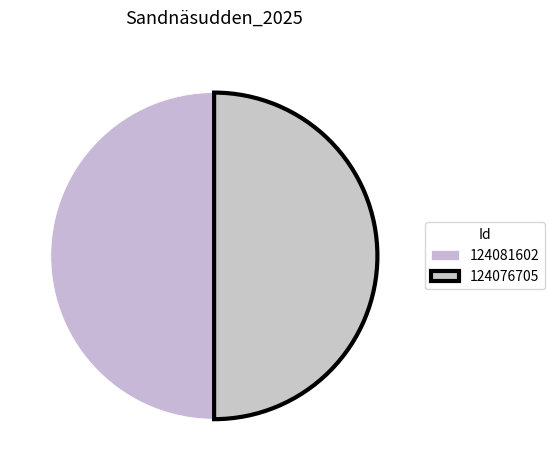

To the nearest percent, what portion does 124076705 represent?

50%